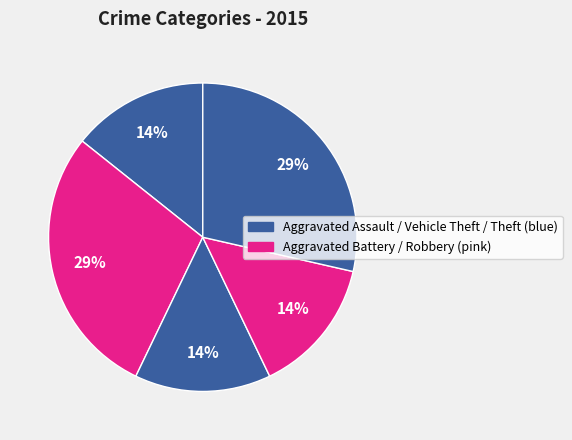

Is there a majority slice in this chart?

No